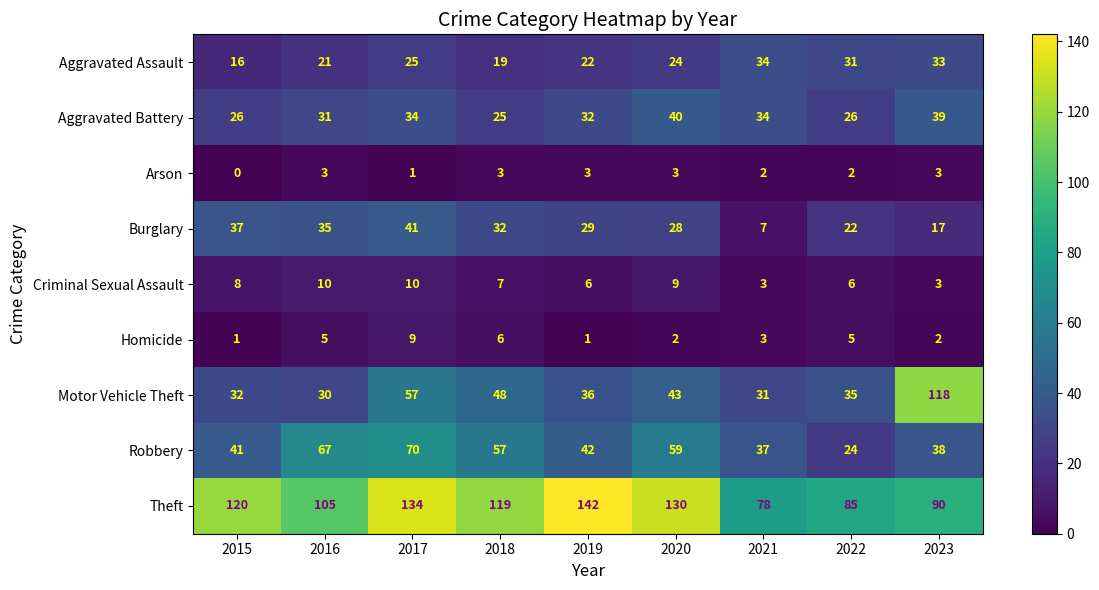

Which series has the largest total across all categories?

Theft